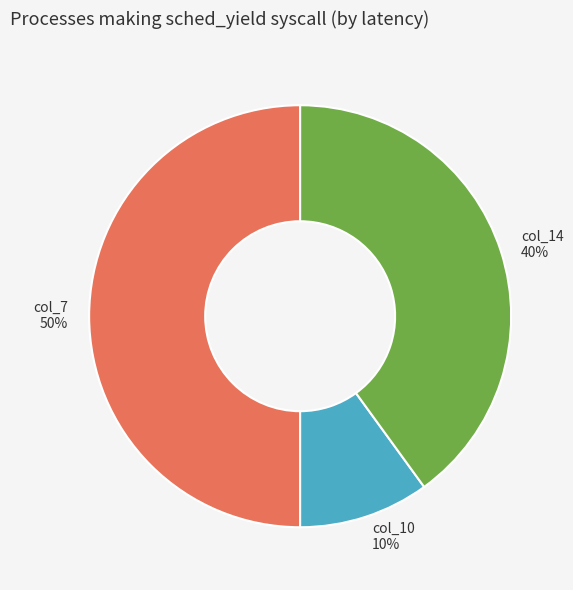

Is the sum of col_14 and col_7 greater than half?

Yes